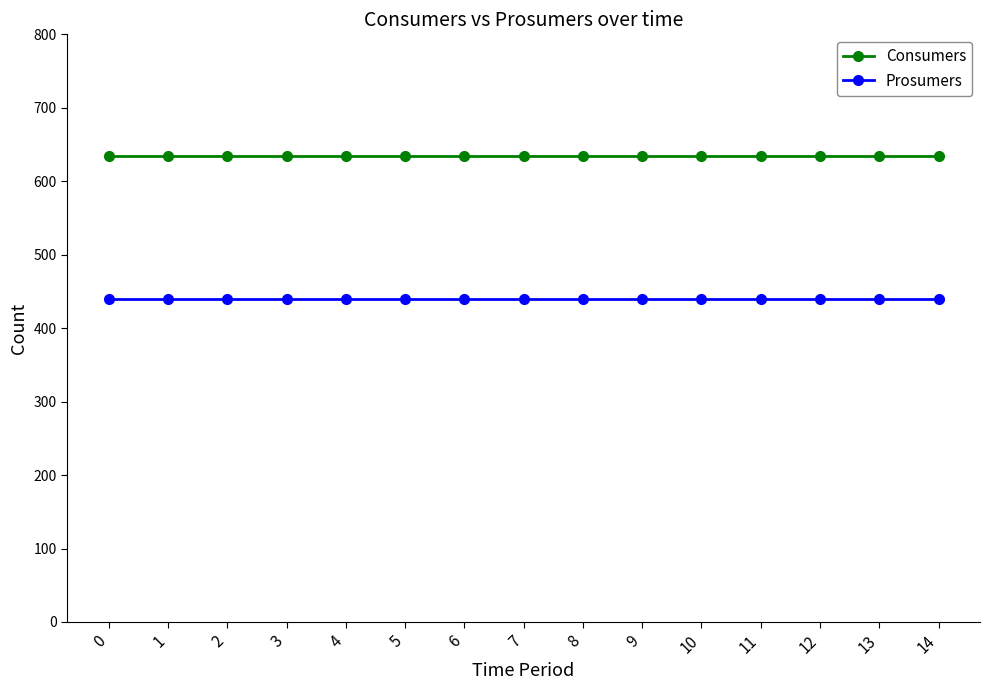

True or false: Consumers has a value of 635 at 13.

True